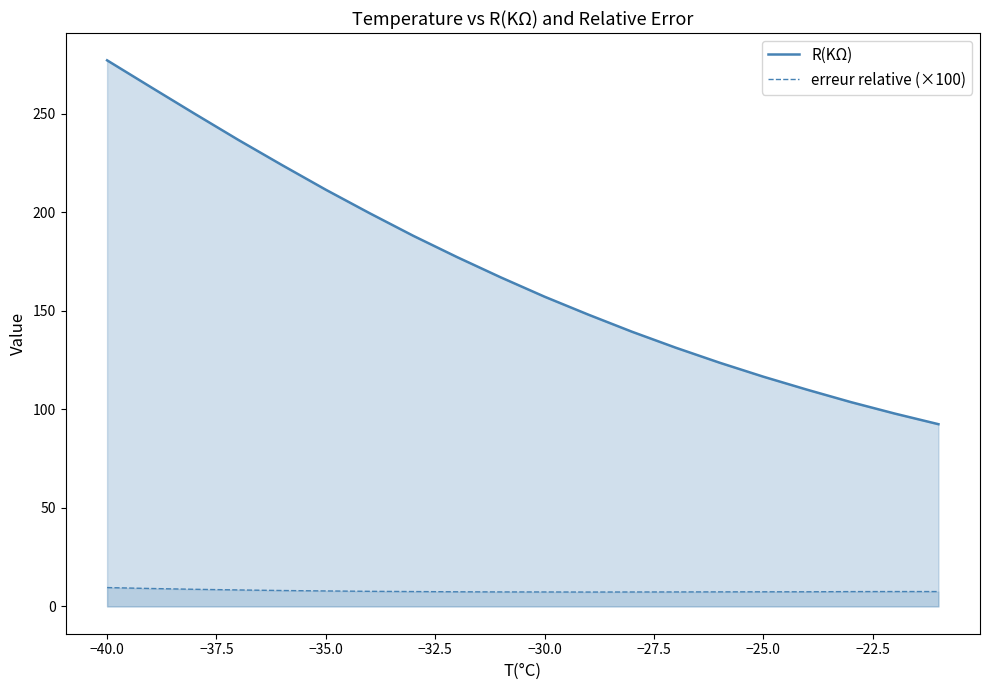

List the series in order of their overall mean, lowest first.

erreur relative (×100), R(KΩ)